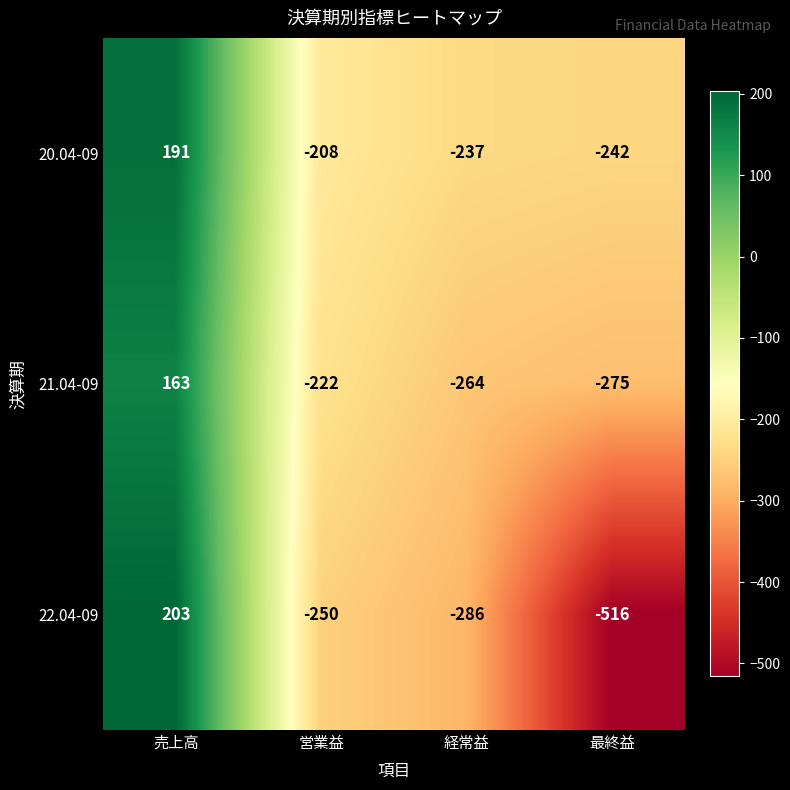

Rank the series by their average value, from lowest to highest.

22.04-09, 21.04-09, 20.04-09